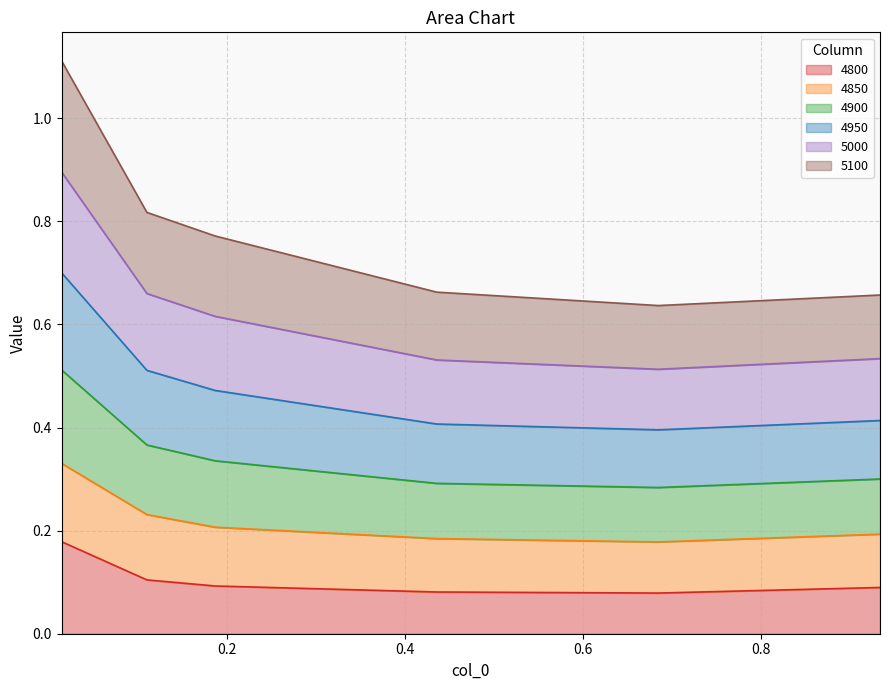

What is the label of the 2nd point from the left?

0.1095890410958904